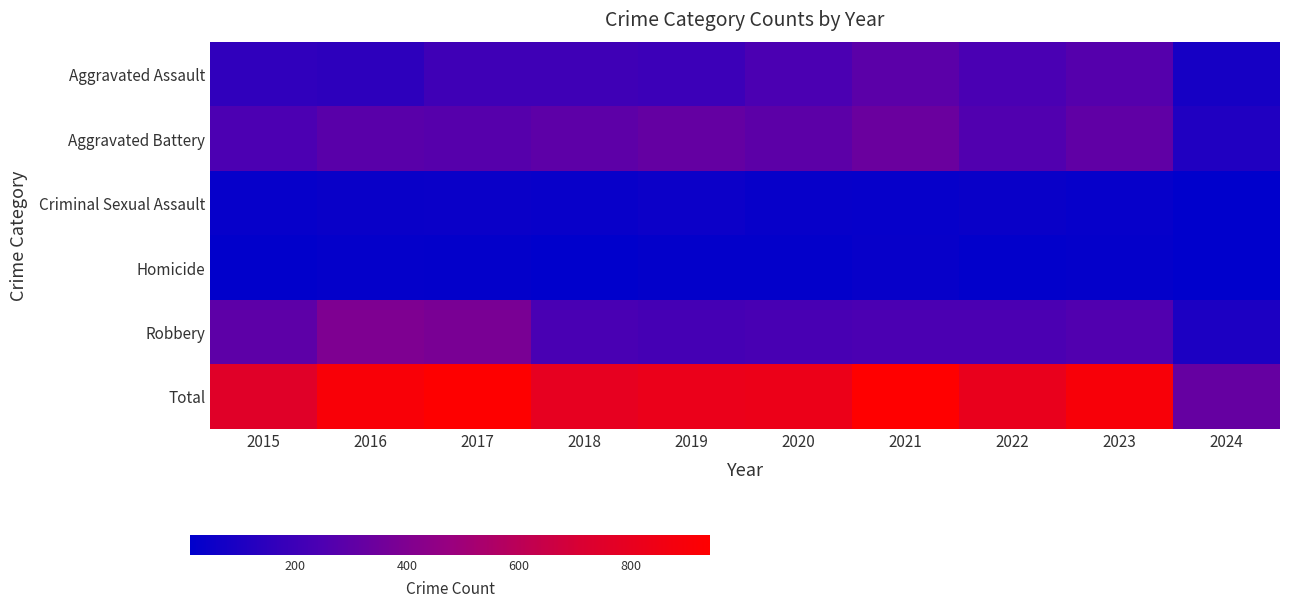

List the series in order of their peak value, highest first.

Total, Robbery, Aggravated Battery, Aggravated Assault, Criminal Sexual Assault, Homicide